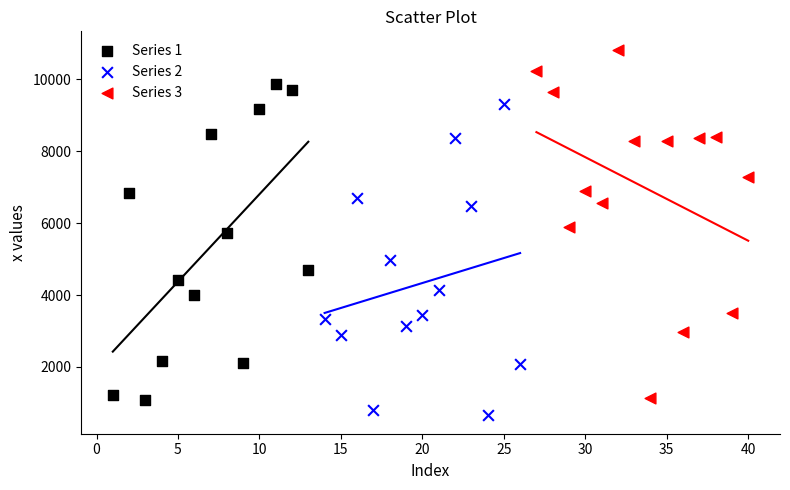

Which series has the widest spread of Y values?

Series 3